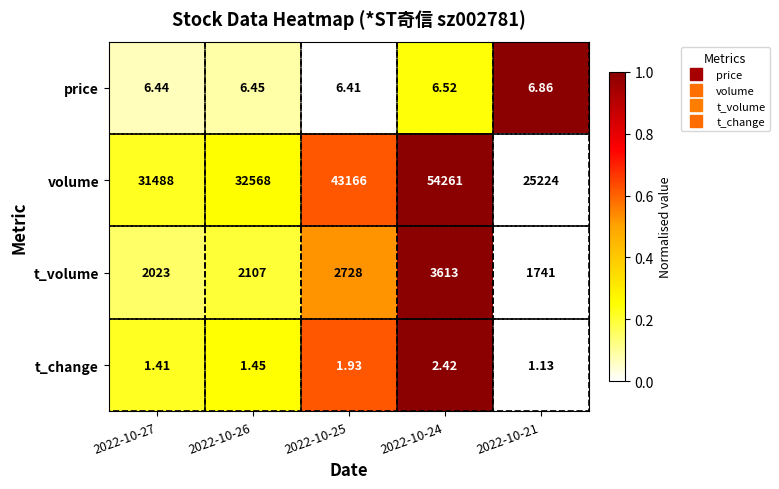

What is the difference between the highest and lowest values at 2022-10-21?

25222.9